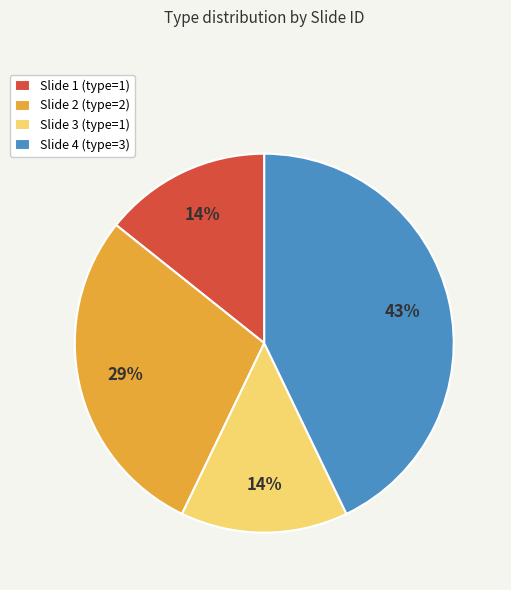

Do Slide 3 (type=1) and Slide 1 (type=1) together represent more than half of the pie?

No